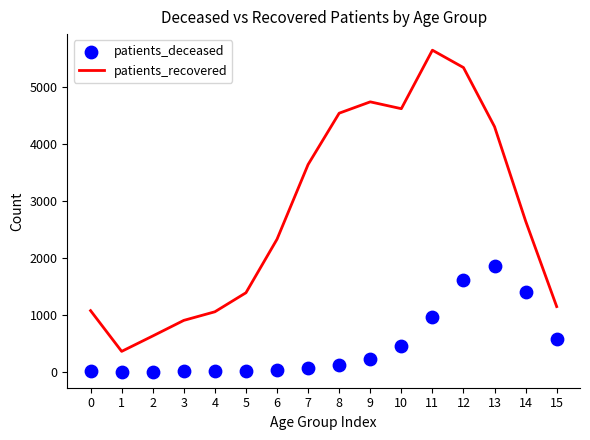

What is the total value across all series at 11?

6613